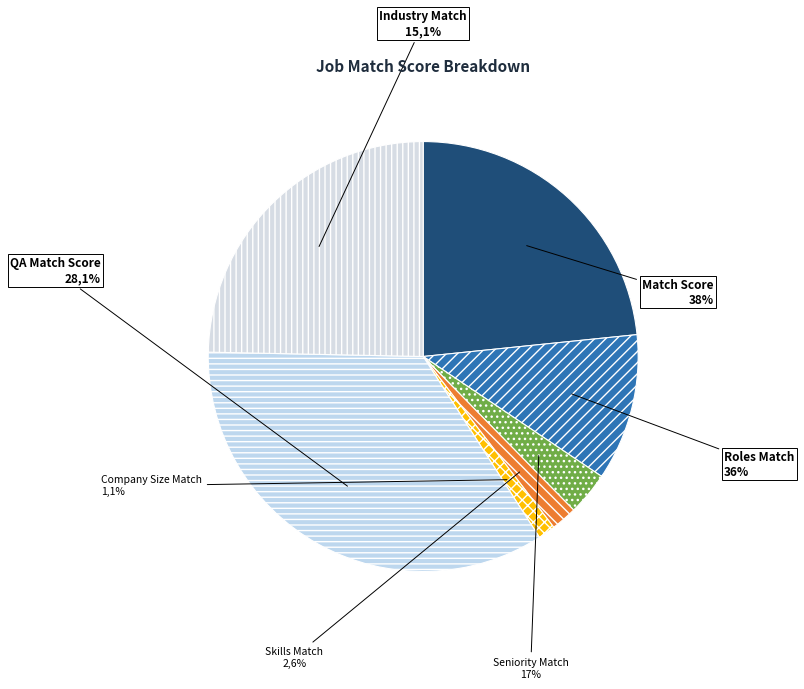

Is the sum of Industry Match (0) and Seniority Match (17) greater than half?

No